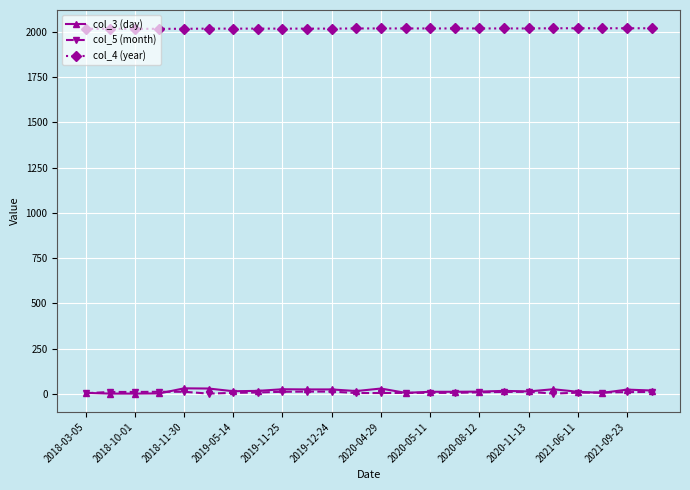

True or false: col_5 (month) and col_4 (year) intersect in this chart.

False